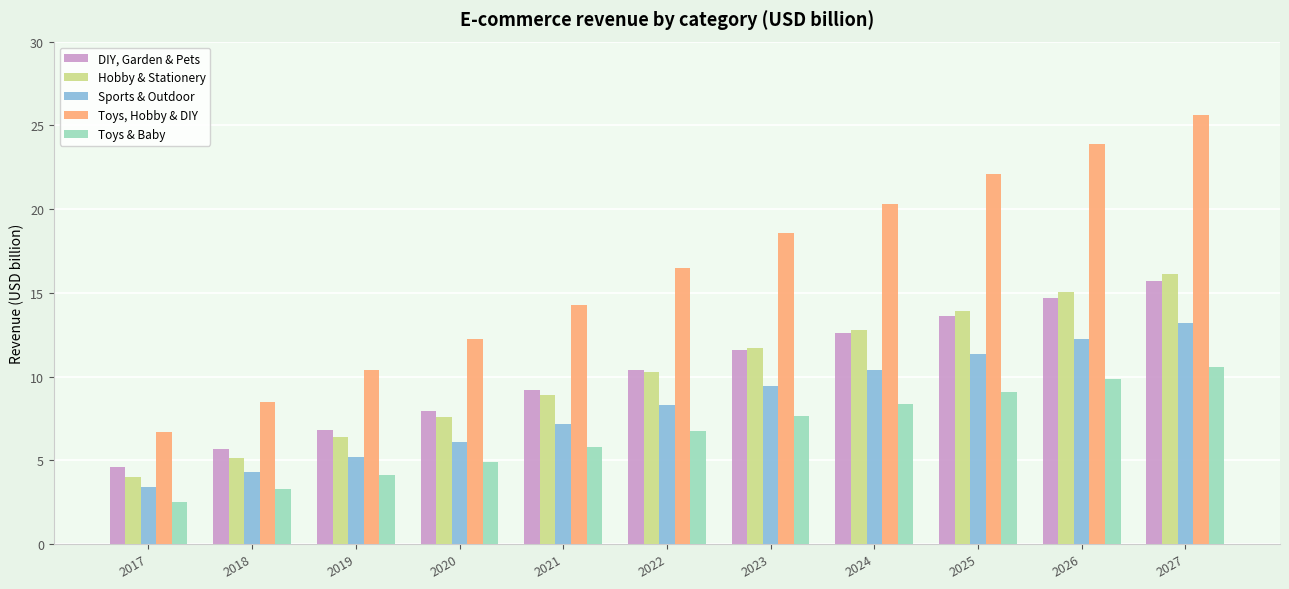

Does the chart contain any negative values?

No